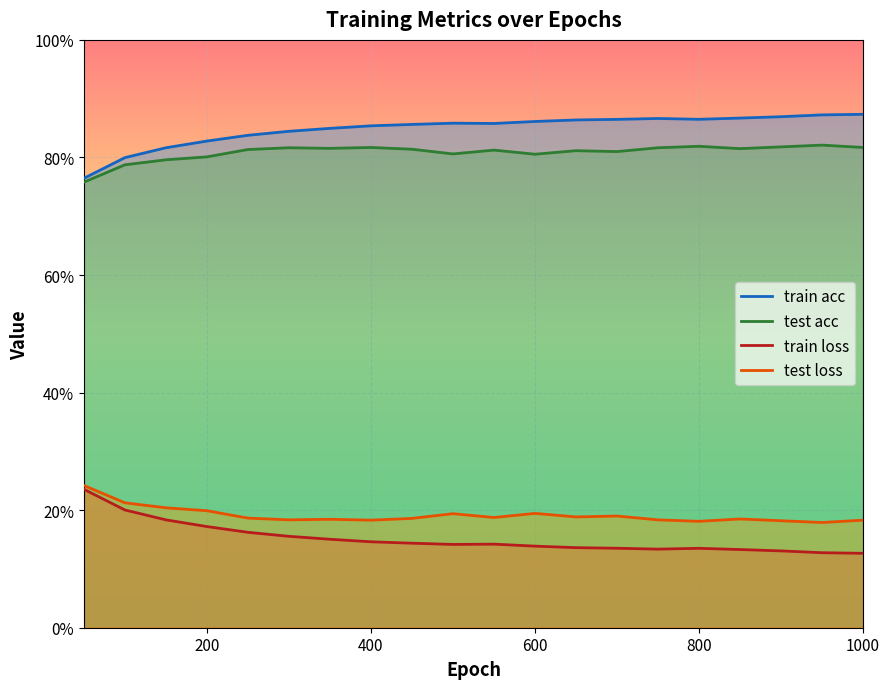

Reading left to right, what are all the values shown in this chart?

train acc: 50=0.8	100=0.8	150=0.8	200=0.8	250=0.8	300=0.8	350=0.8	400=0.9	450=0.9	500=0.9	550=0.9	600=0.9	650=0.9	700=0.9	750=0.9	800=0.9	850=0.9	900=0.9	950=0.9	1000=0.9
test acc: 50=0.8	100=0.8	150=0.8	200=0.8	250=0.8	300=0.8	350=0.8	400=0.8	450=0.8	500=0.8	550=0.8	600=0.8	650=0.8	700=0.8	750=0.8	800=0.8	850=0.8	900=0.8	950=0.8	1000=0.8
train loss: 50=0.2	100=0.2	150=0.2	200=0.2	250=0.2	300=0.2	350=0.2	400=0.1	450=0.1	500=0.1	550=0.1	600=0.1	650=0.1	700=0.1	750=0.1	800=0.1	850=0.1	900=0.1	950=0.1	1000=0.1
test loss: 50=0.2	100=0.2	150=0.2	200=0.2	250=0.2	300=0.2	350=0.2	400=0.2	450=0.2	500=0.2	550=0.2	600=0.2	650=0.2	700=0.2	750=0.2	800=0.2	850=0.2	900=0.2	950=0.2	1000=0.2